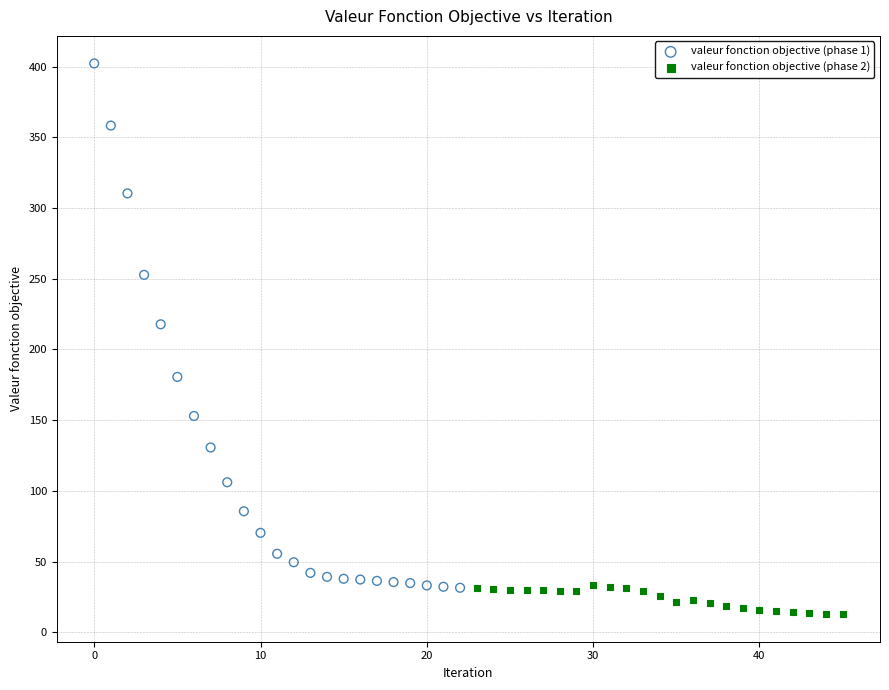

What are all the series names shown in the legend?

valeur fonction objective (phase 1), valeur fonction objective (phase 2)